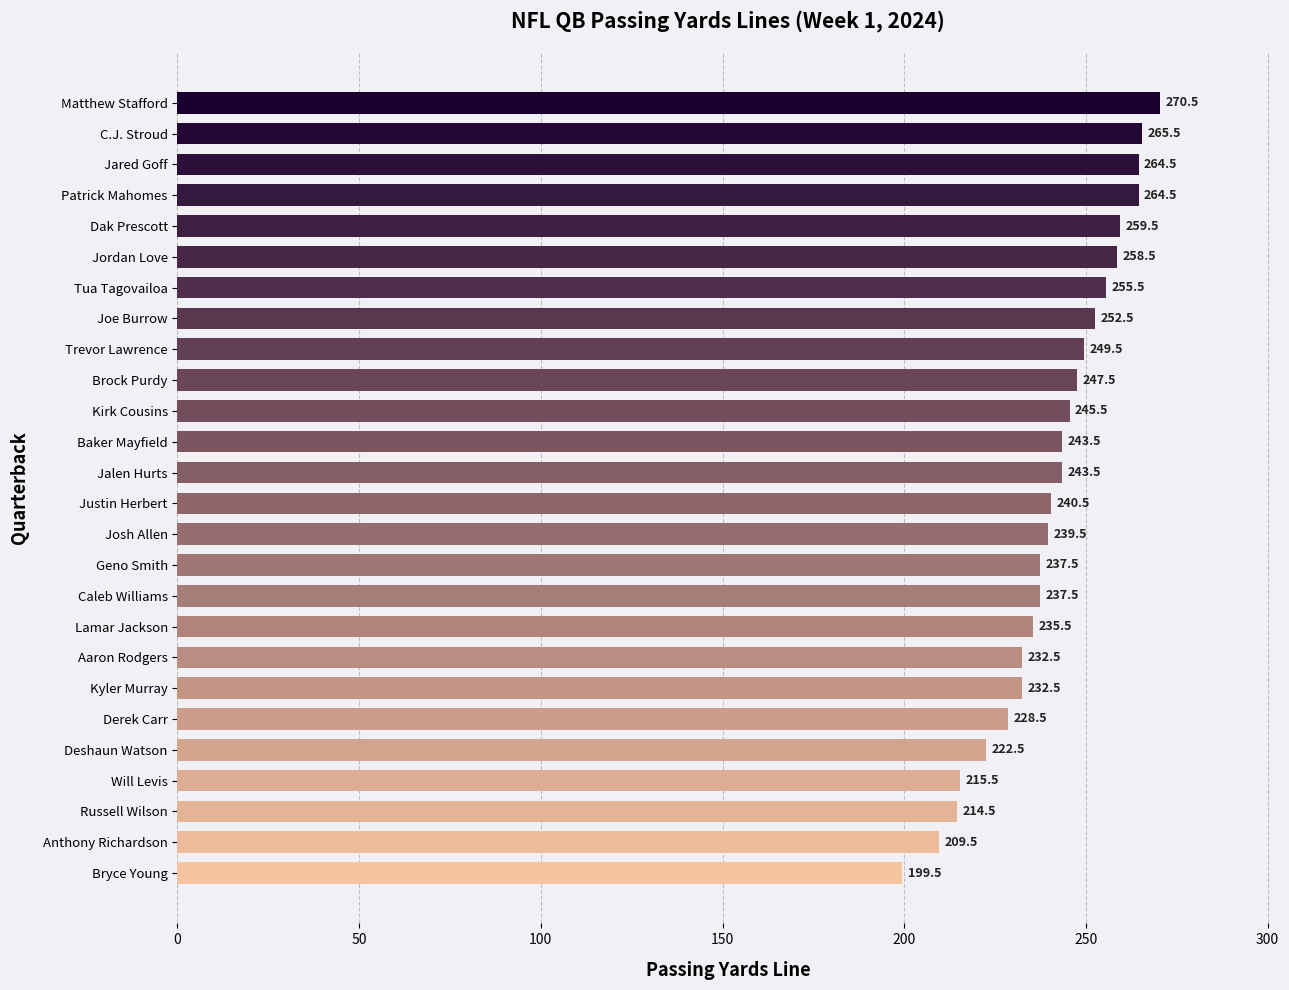

Where is the data nearest to the value 235?

Lamar Jackson